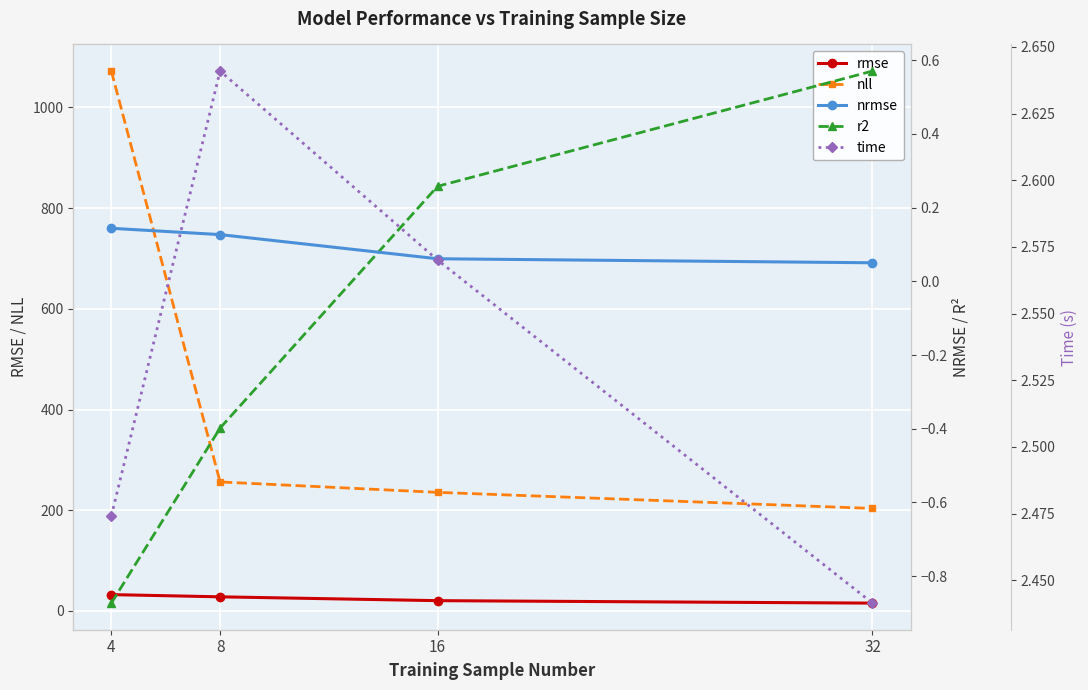

Which series has the largest total across all categories?

nll